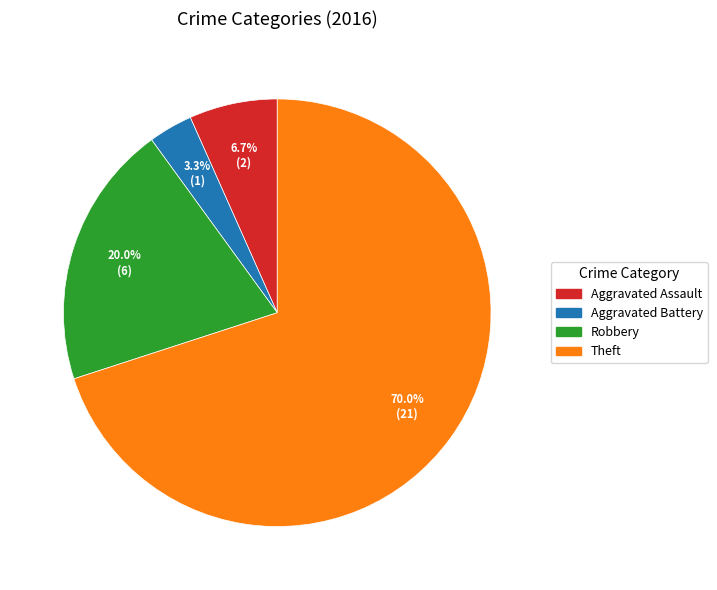

Which category has the smallest portion of the pie?

Aggravated Battery